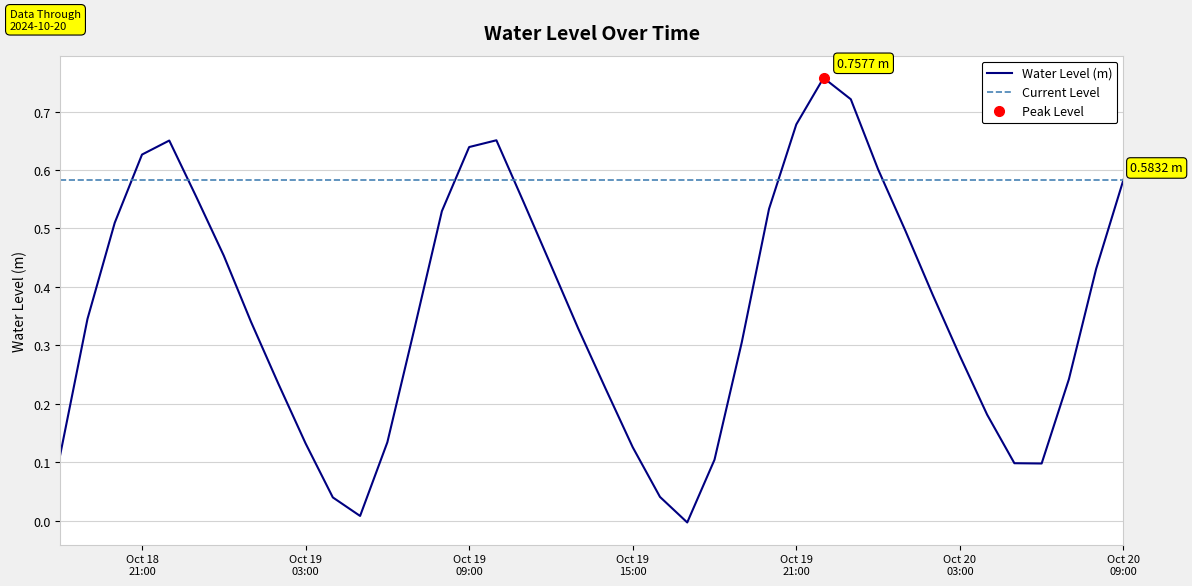

Which has a higher value, 2024-10-20 08:00:00 or 2024-10-19 12:00:00?

2024-10-19 12:00:00